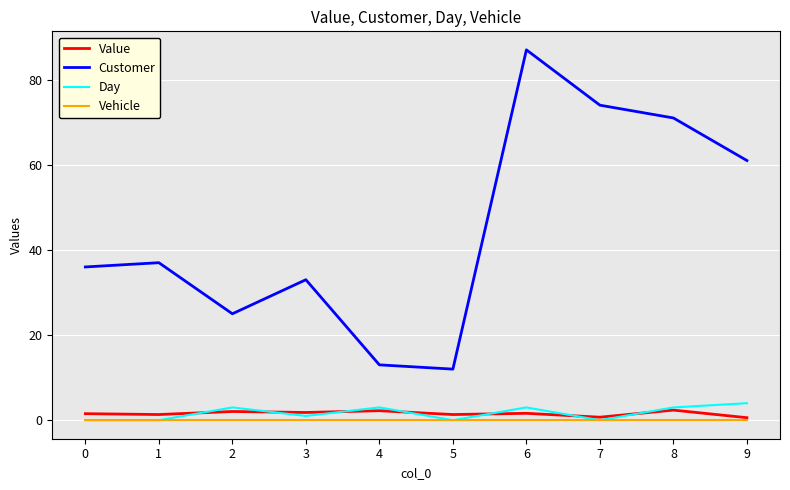

Rank the series by their maximum value, from lowest to highest.

Vehicle, Value, Day, Customer